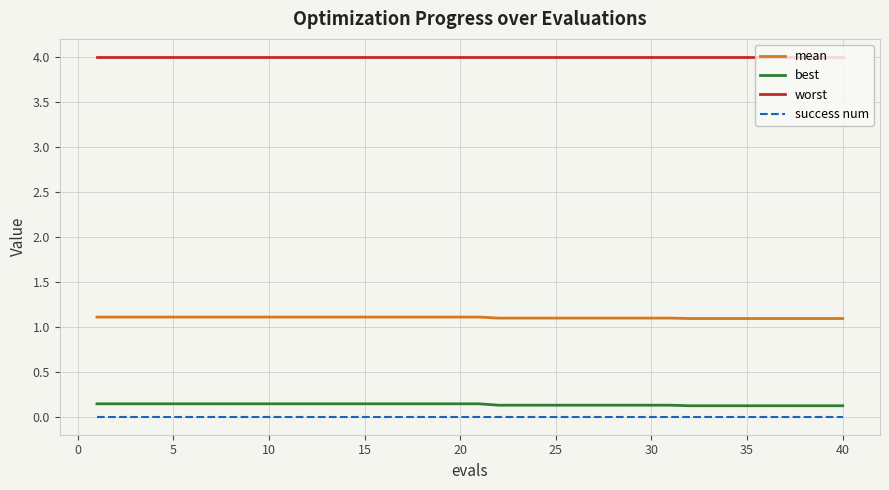

How many lines are shown in the chart?

4